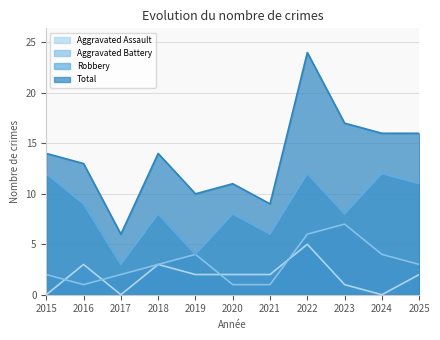

In Aggravated Assault, how many points are lower than both neighbors (excluding endpoints)?

2